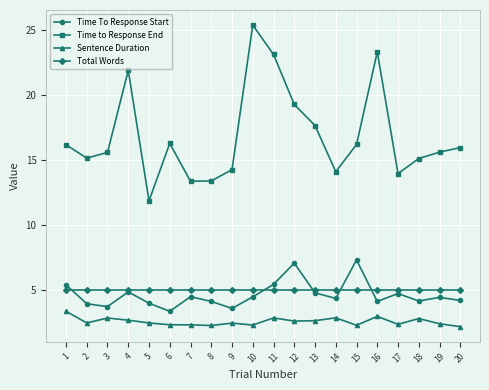

Rank the series by their maximum value, from lowest to highest.

Sentence Duration, Total Words, Time To Response Start, Time to Response End